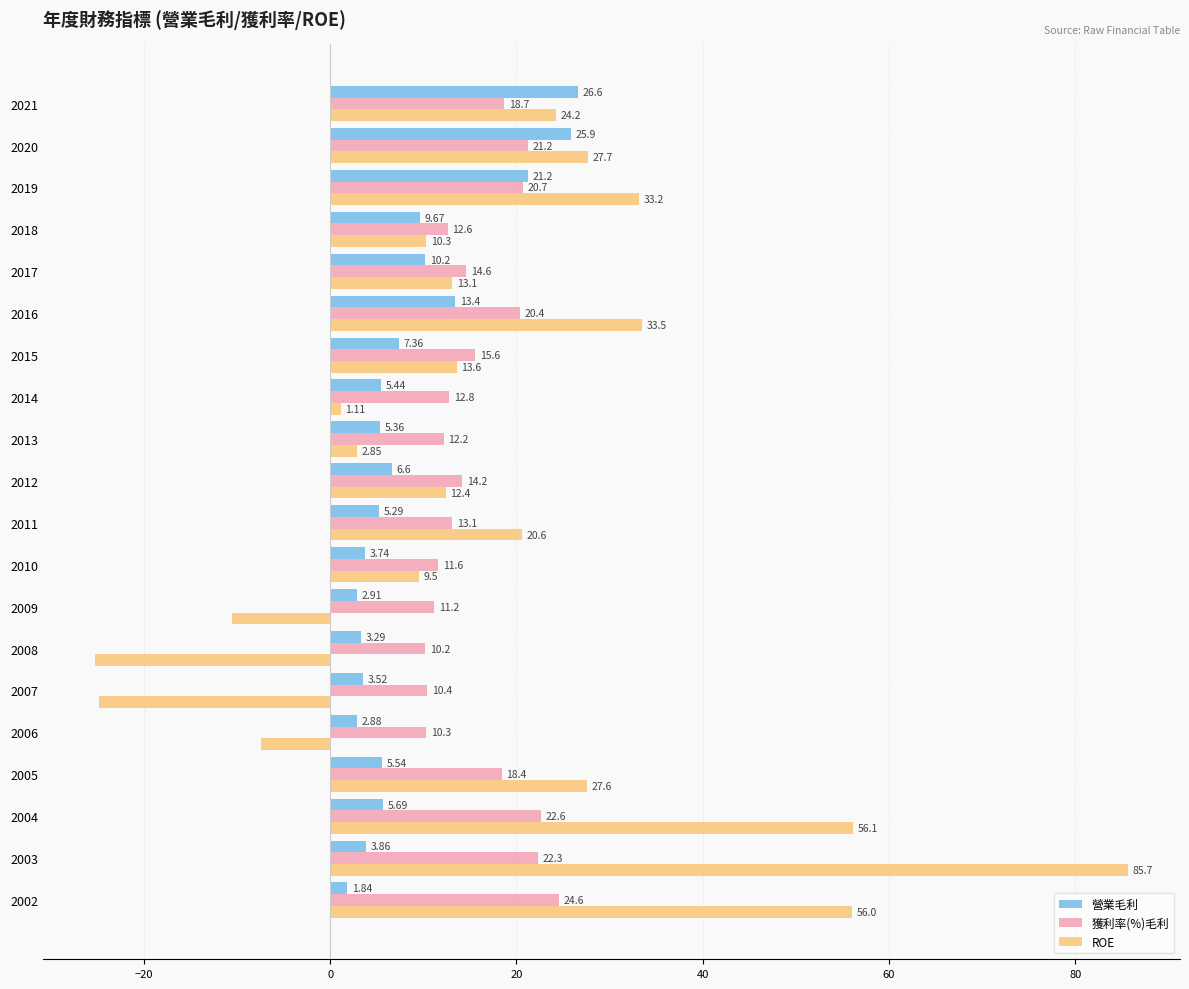

What is the spread (max minus min) of values at 2009?

21.7